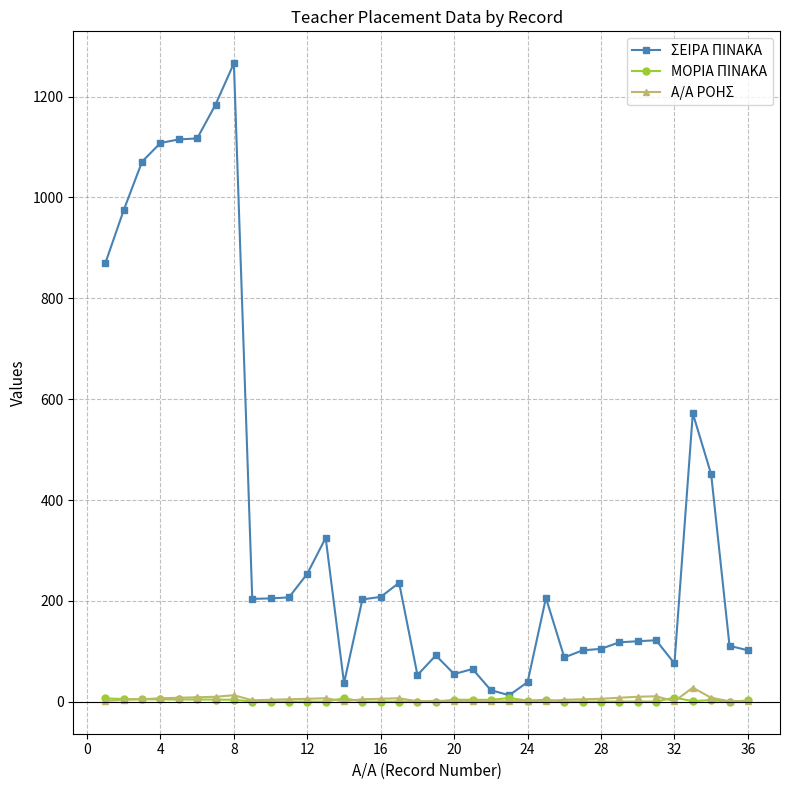

What is the highest value of the ΜΟΡΙΑ ΠΙΝΑΚΑ series?

8.3